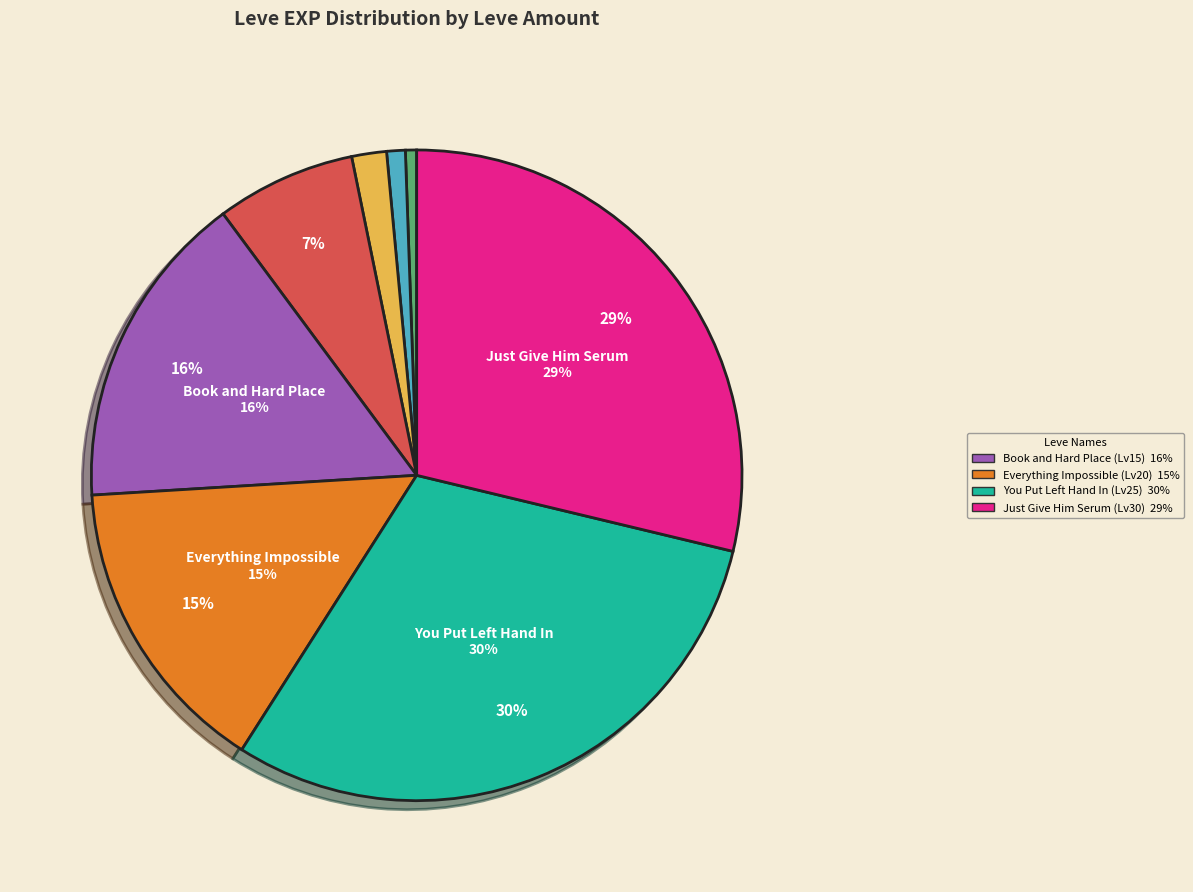

Is there any slice that represents more than half of the pie?

No